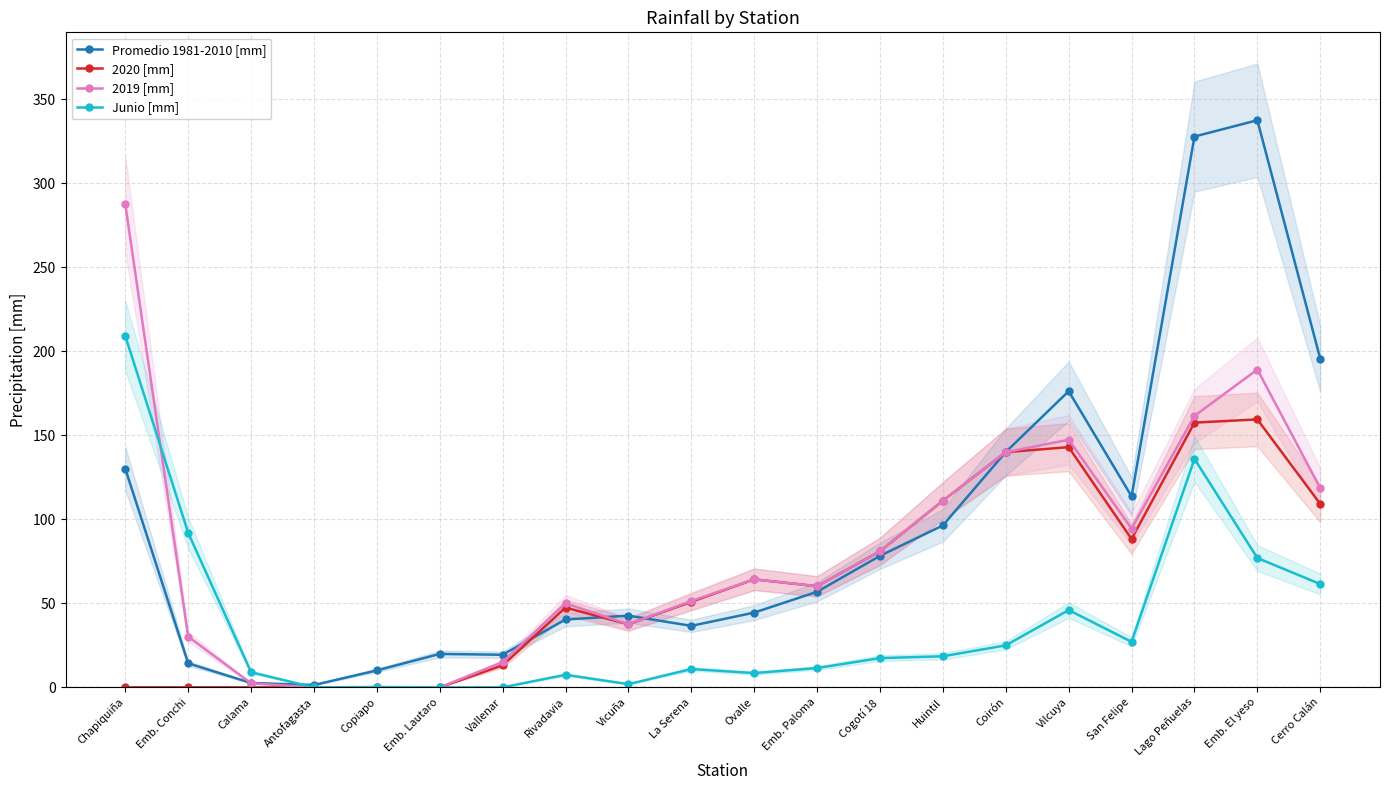

Where is the first local minimum for 2020 [mm]?

Vicuña